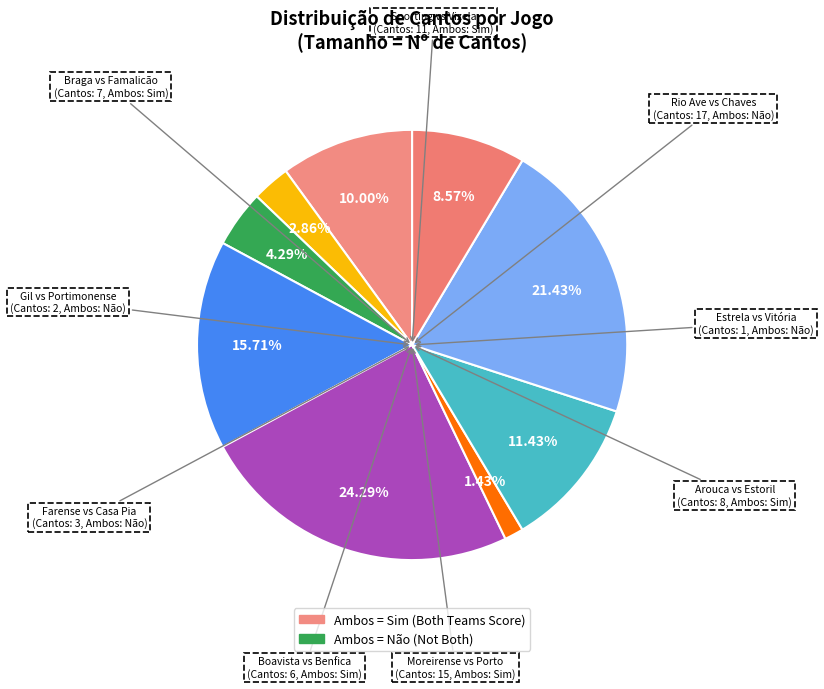

Count the number of slices in the pie.

9